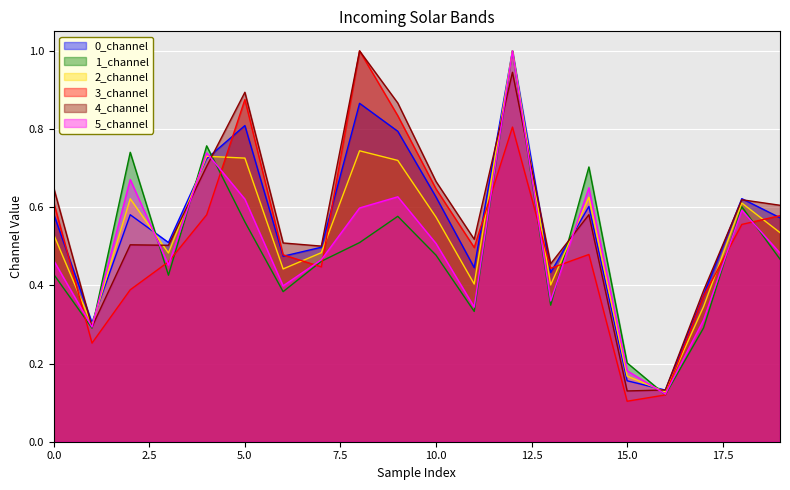

Reading right to left, list all the values displayed in this chart.

0_channel: 0.6	0.6	0.4	0.1	0.2	0.6	0.4	1.0	0.4	0.6	0.8	0.9	0.5	0.5	0.8	0.7	0.5	0.6	0.3	0.6
1_channel: 0.5	0.6	0.3	0.1	0.2	0.7	0.3	1.0	0.3	0.5	0.6	0.5	0.5	0.4	0.6	0.8	0.4	0.7	0.3	0.4
2_channel: 0.5	0.6	0.3	0.1	0.2	0.6	0.4	1.0	0.4	0.6	0.7	0.7	0.5	0.4	0.7	0.7	0.5	0.6	0.3	0.5
3_channel: 0.6	0.6	0.4	0.1	0.1	0.5	0.4	0.8	0.5	0.6	0.8	1.0	0.4	0.5	0.9	0.6	0.5	0.4	0.3	0.6
4_channel: 0.6	0.6	0.4	0.1	0.1	0.6	0.5	0.9	0.5	0.7	0.9	1.0	0.5	0.5	0.9	0.7	0.5	0.5	0.3	0.6
5_channel: 0.5	0.6	0.3	0.1	0.2	0.6	0.4	1.0	0.3	0.5	0.6	0.6	0.5	0.4	0.6	0.7	0.5	0.7	0.3	0.5